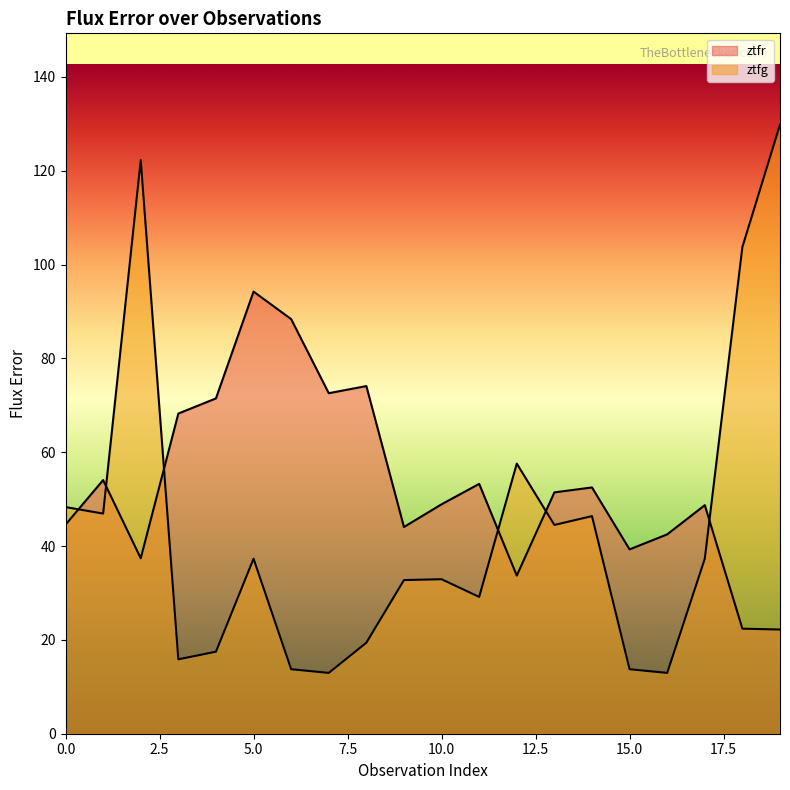

Reading left to right, what are all the values shown in this chart?

ztfr: 44.6	54.1	37.4	68.2	71.5	94.2	88.4	72.6	74.1	44.1	48.9	53.2	33.7	51.4	52.5	39.3	42.5	48.7	22.4	22.2
ztfg: 48.3	46.9	122.2	15.9	17.5	37.3	13.8	13.0	19.4	32.8	32.9	29.2	57.6	44.5	46.4	13.8	13.0	37.3	103.8	129.8